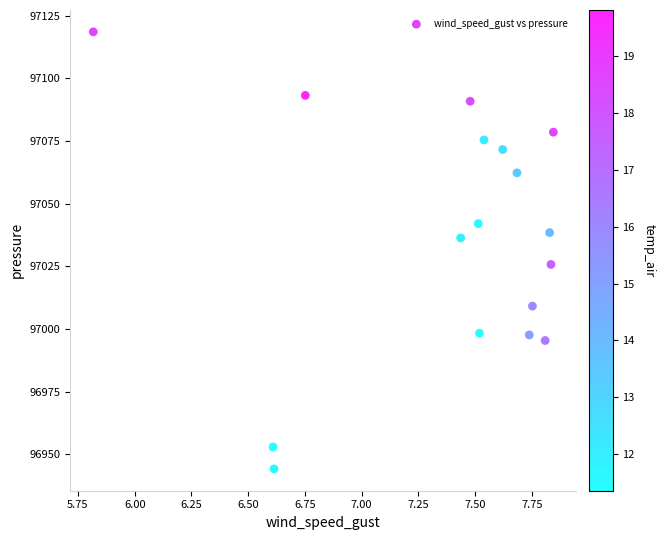

What is the range of Y values (max minus min)?

174.4